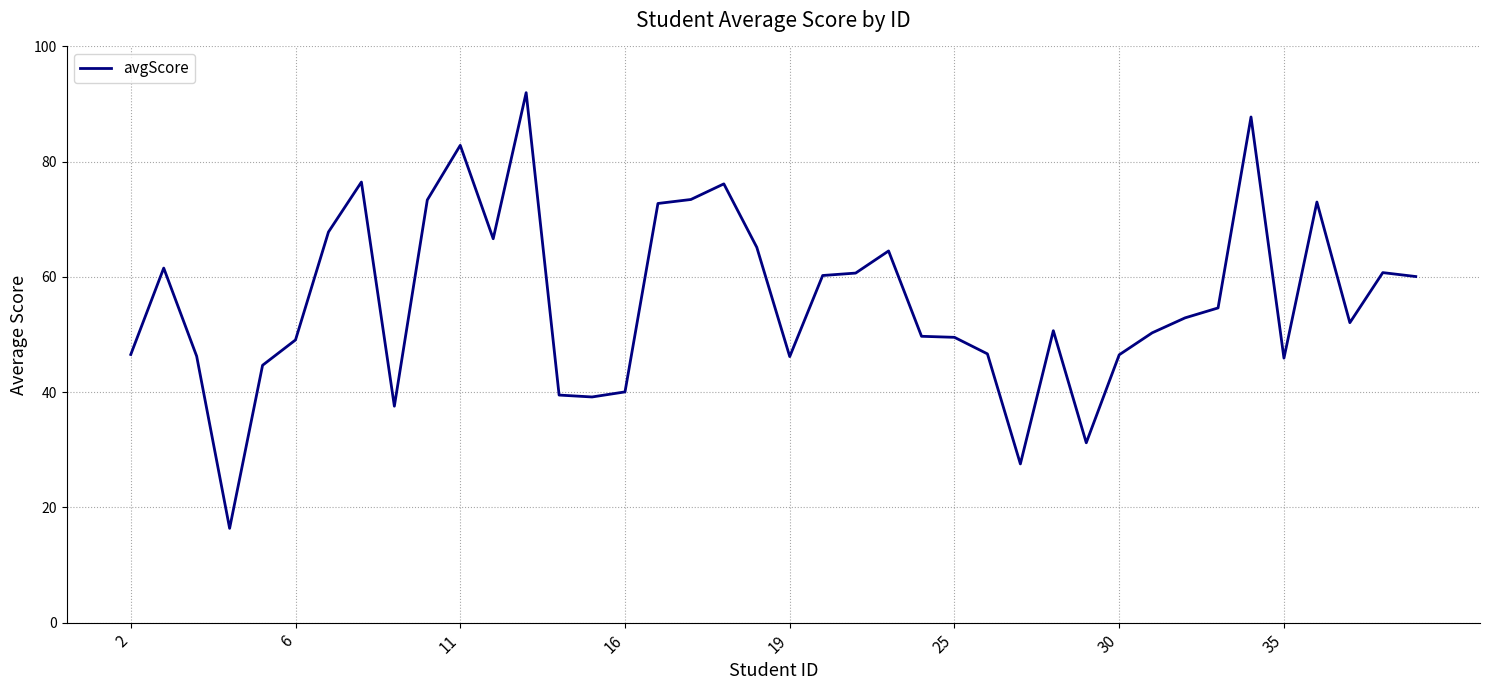

What is the greatest value displayed?

92.0